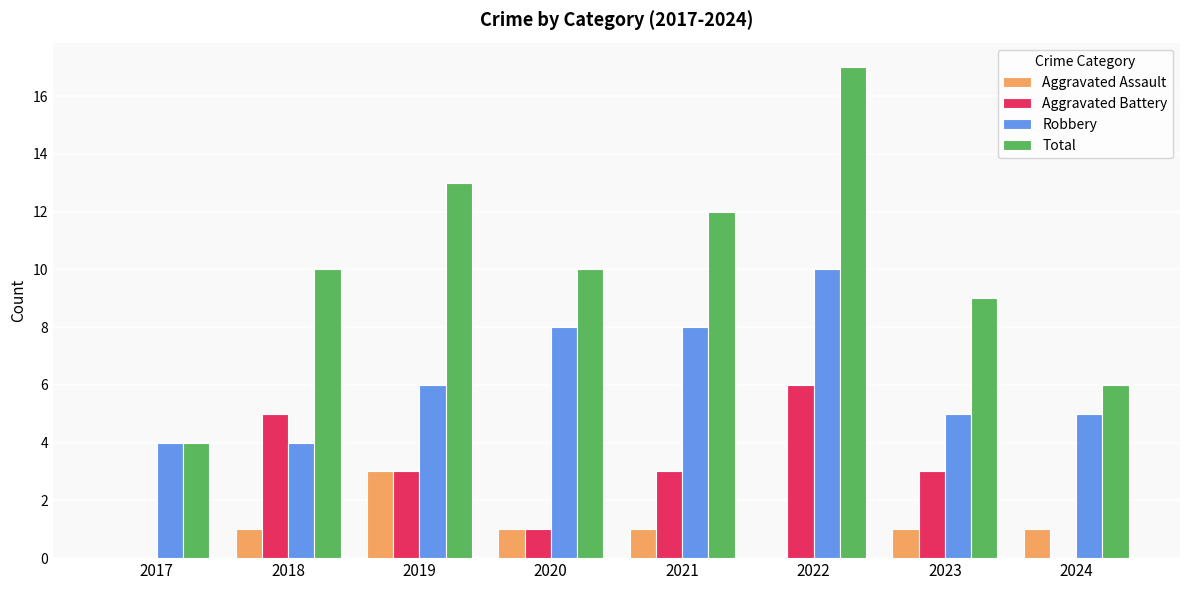

What value does the Robbery series have at 2017?

4